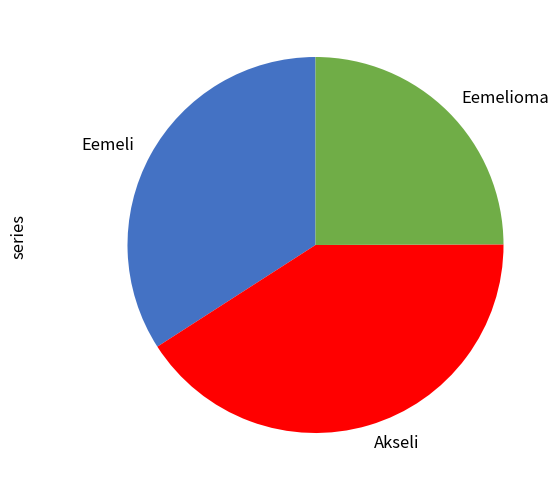

What is the ratio of the value at Akseli to the value at Eemeli?

1.2